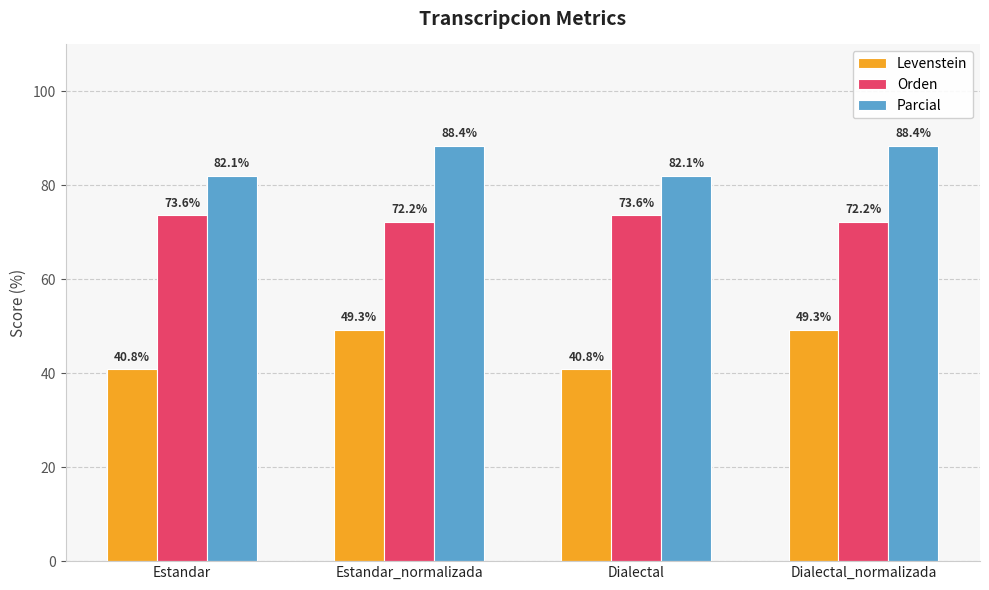

Which series has the largest range (max minus min)?

Levenstein